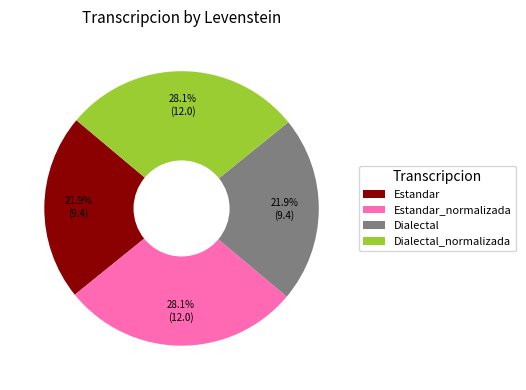

Between Estandar and Estandar_normalizada, which is larger?

Estandar_normalizada